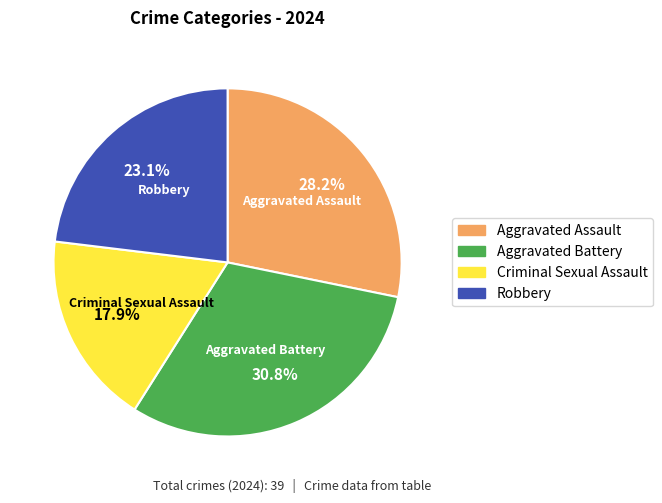

Between Criminal Sexual Assault and Robbery, which is larger?

Robbery